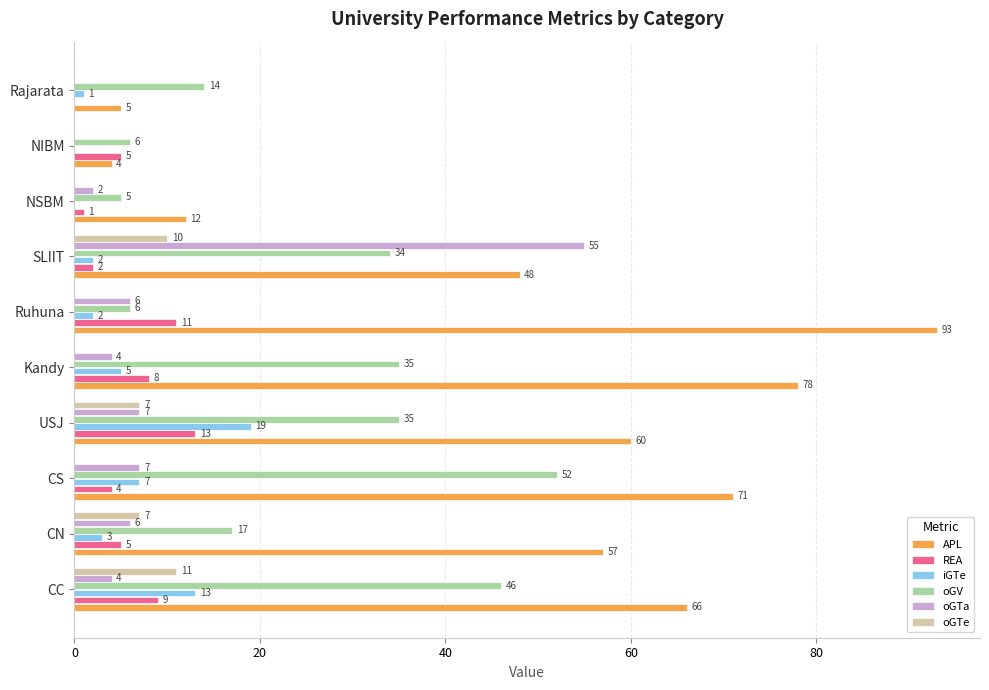

What is the sum of the oGTa values at Kandy and CC?

8